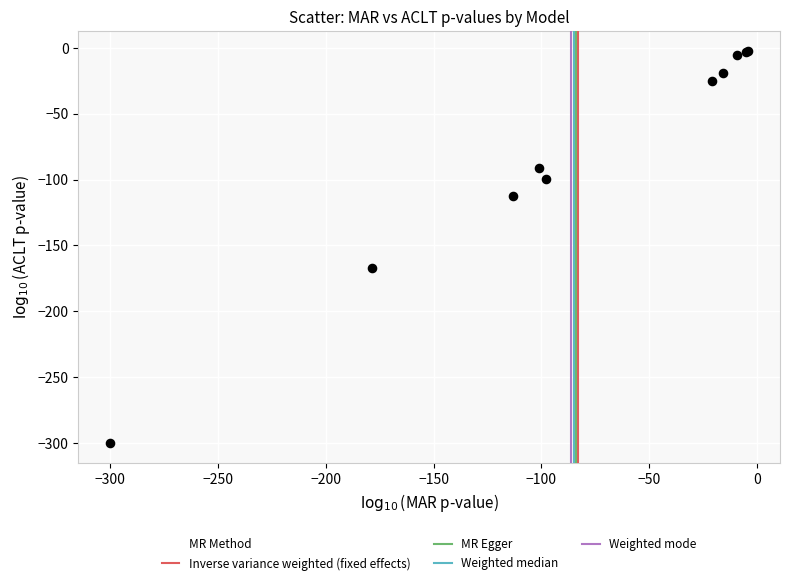

What Y value in the scatter plot is closest to -151?

-167.0